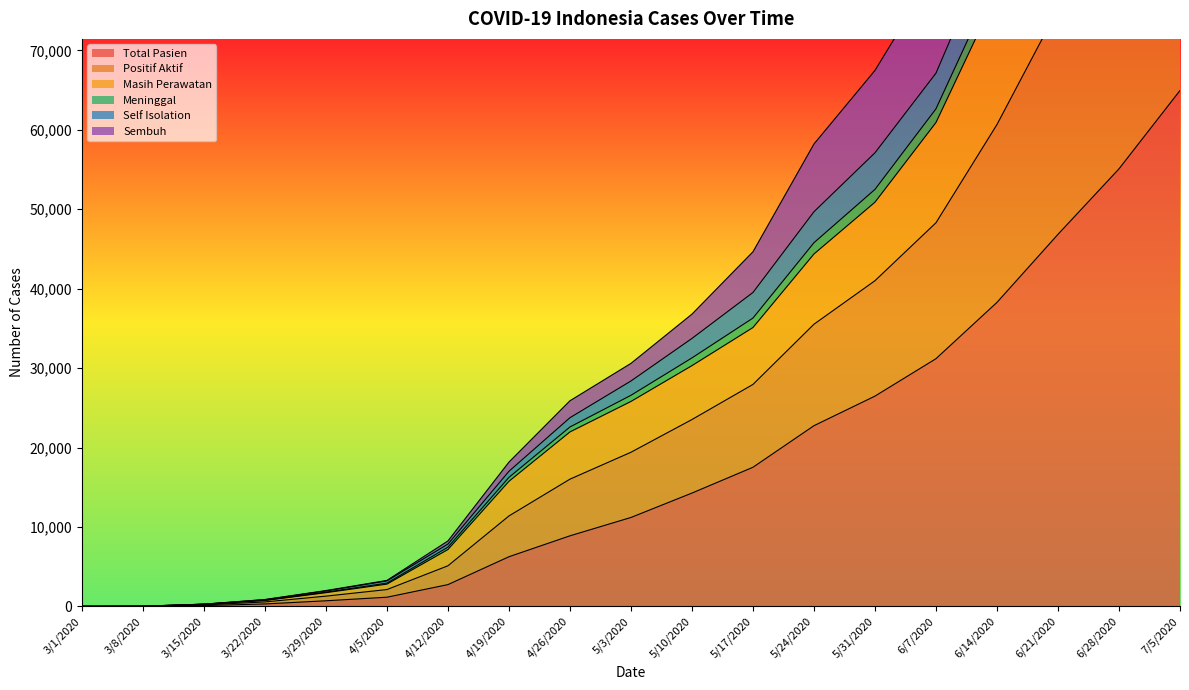

True or false: Sembuh and Masih Perawatan intersect in this chart.

False